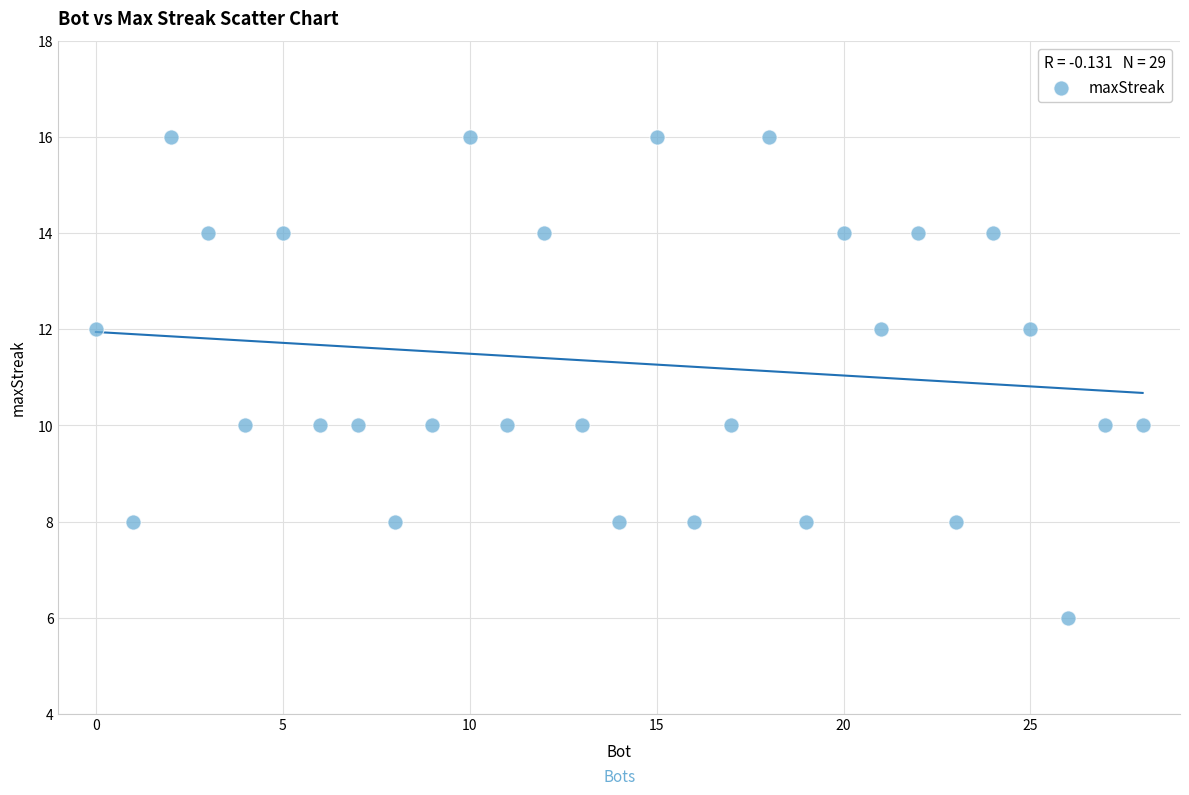

What is the range of Y values (max minus min)?

10